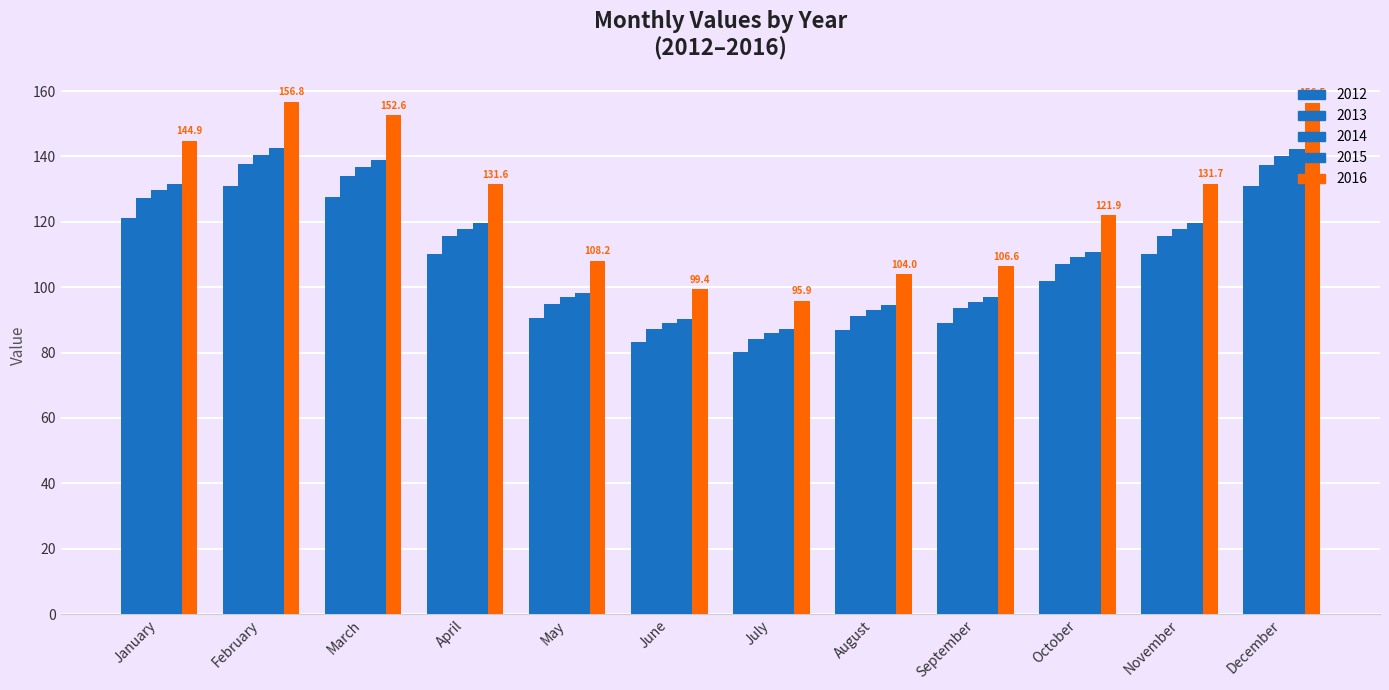

Count the number of categories in the chart.

12